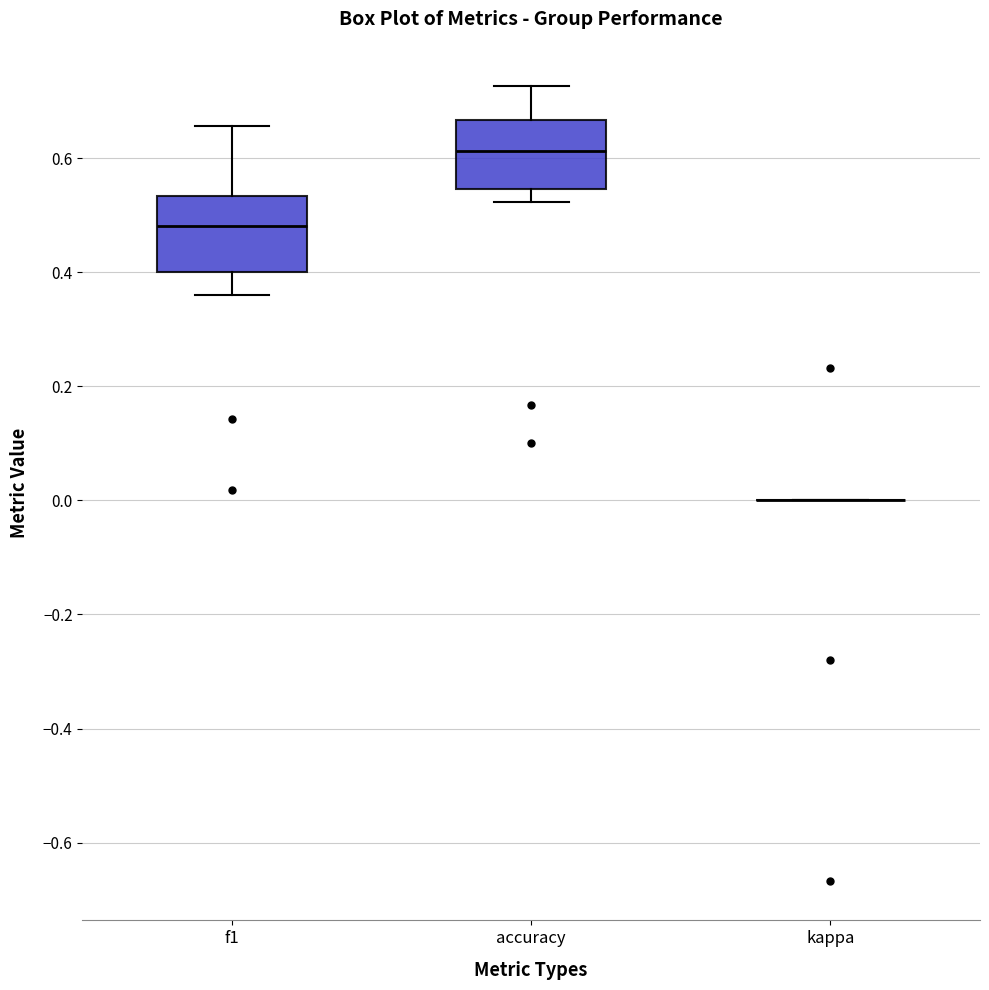

Where is the upper edge of the box for f1 on the y-axis? The values are not printed on the chart, so give them approximately, as read against the axis.

0.54